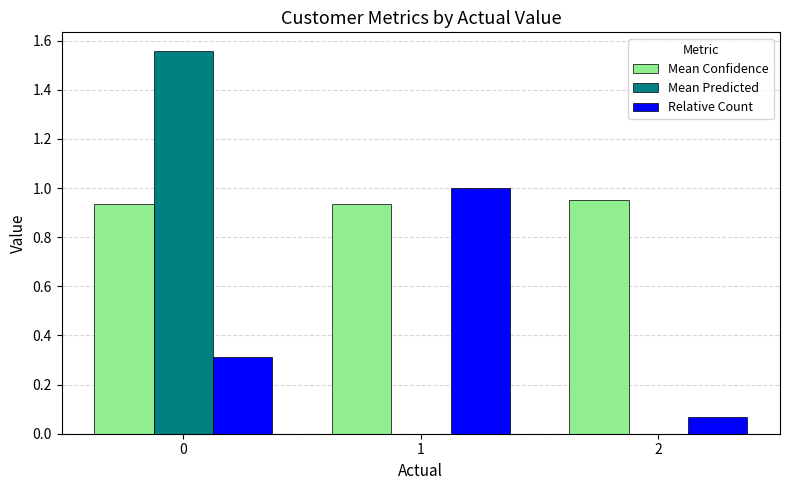

What are all the series names shown in the legend?

Mean Confidence, Mean Predicted, Relative Count